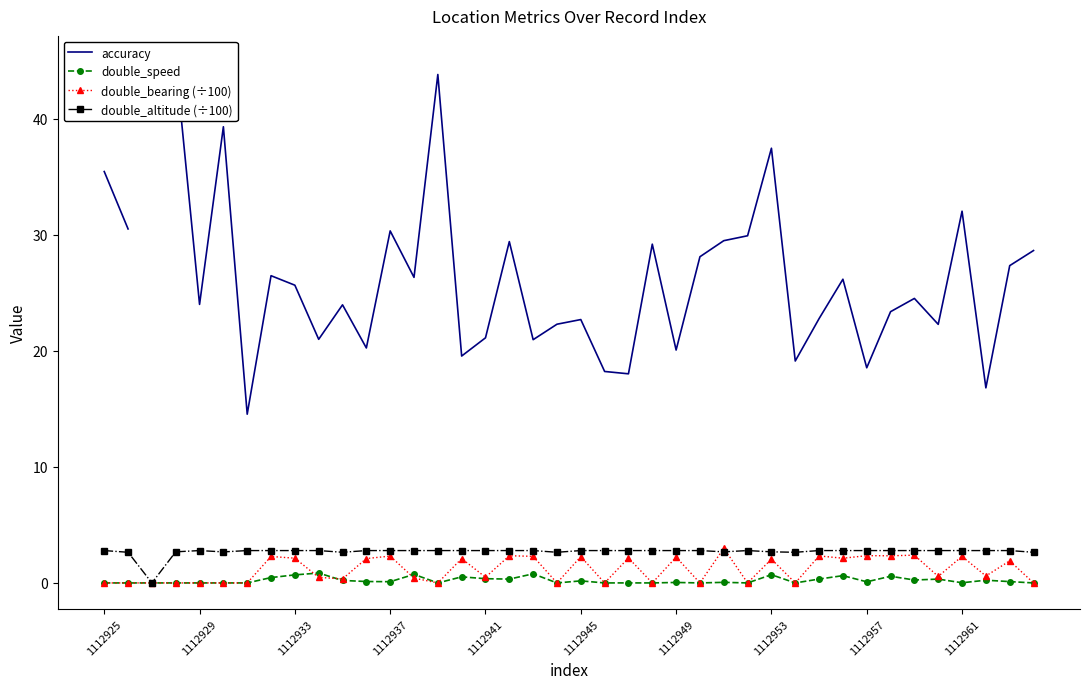

How many data points does each series have?

40